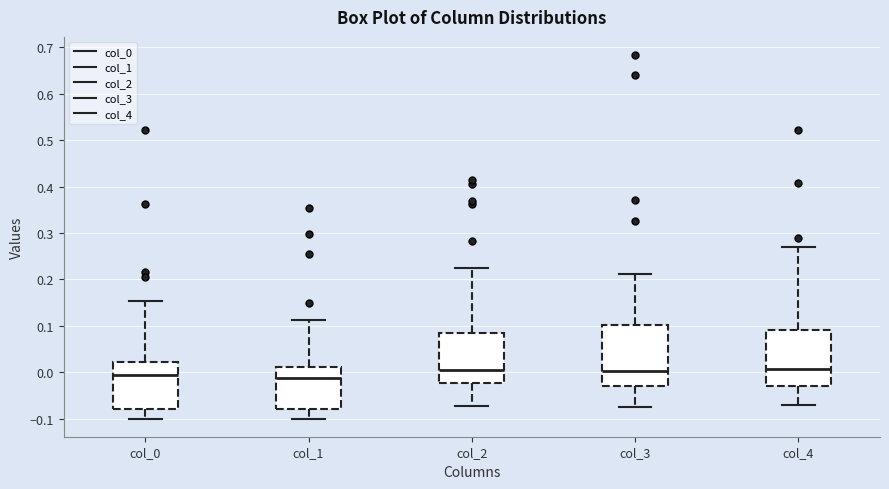

Which box is the tallest, from its lower edge to its upper edge?

col_3